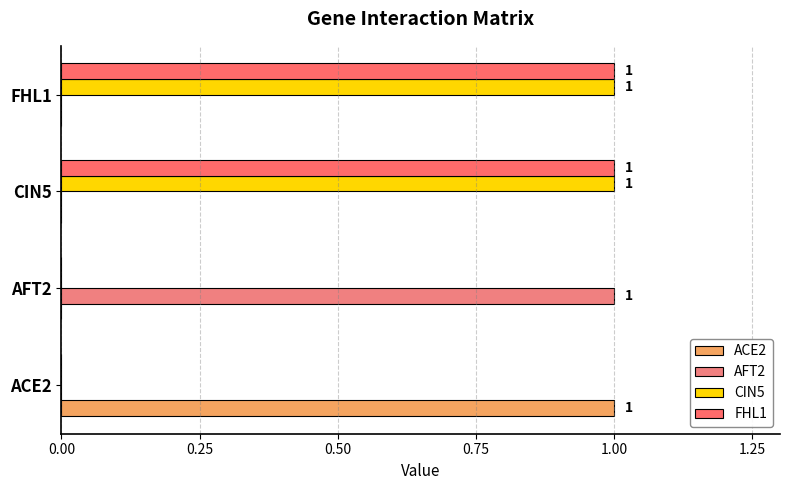

Count the FHL1 values in the range 0 to 1.

4